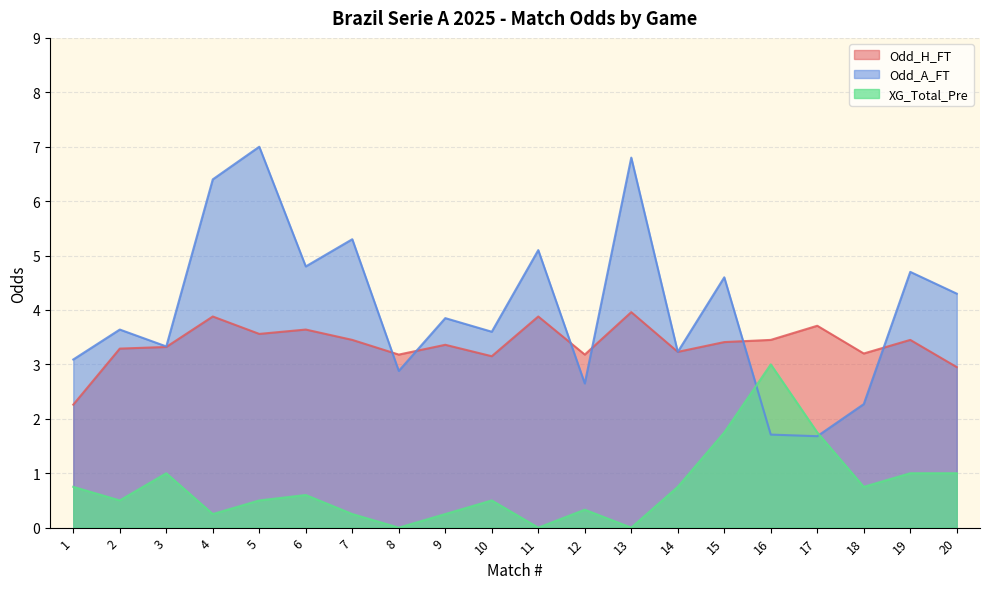

True or false: Odd_A_FT has more than 2 interior local peaks.

True